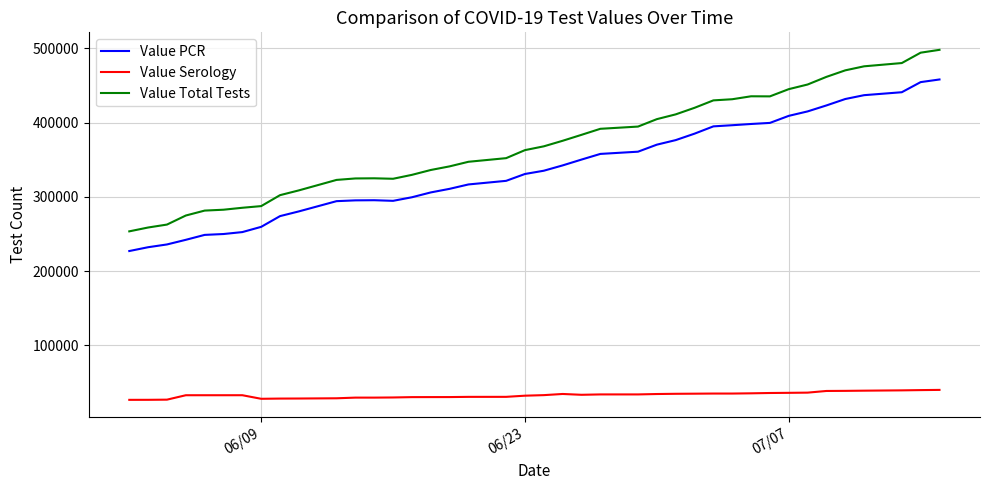

What is the minimum value for Value Total Tests?

253585